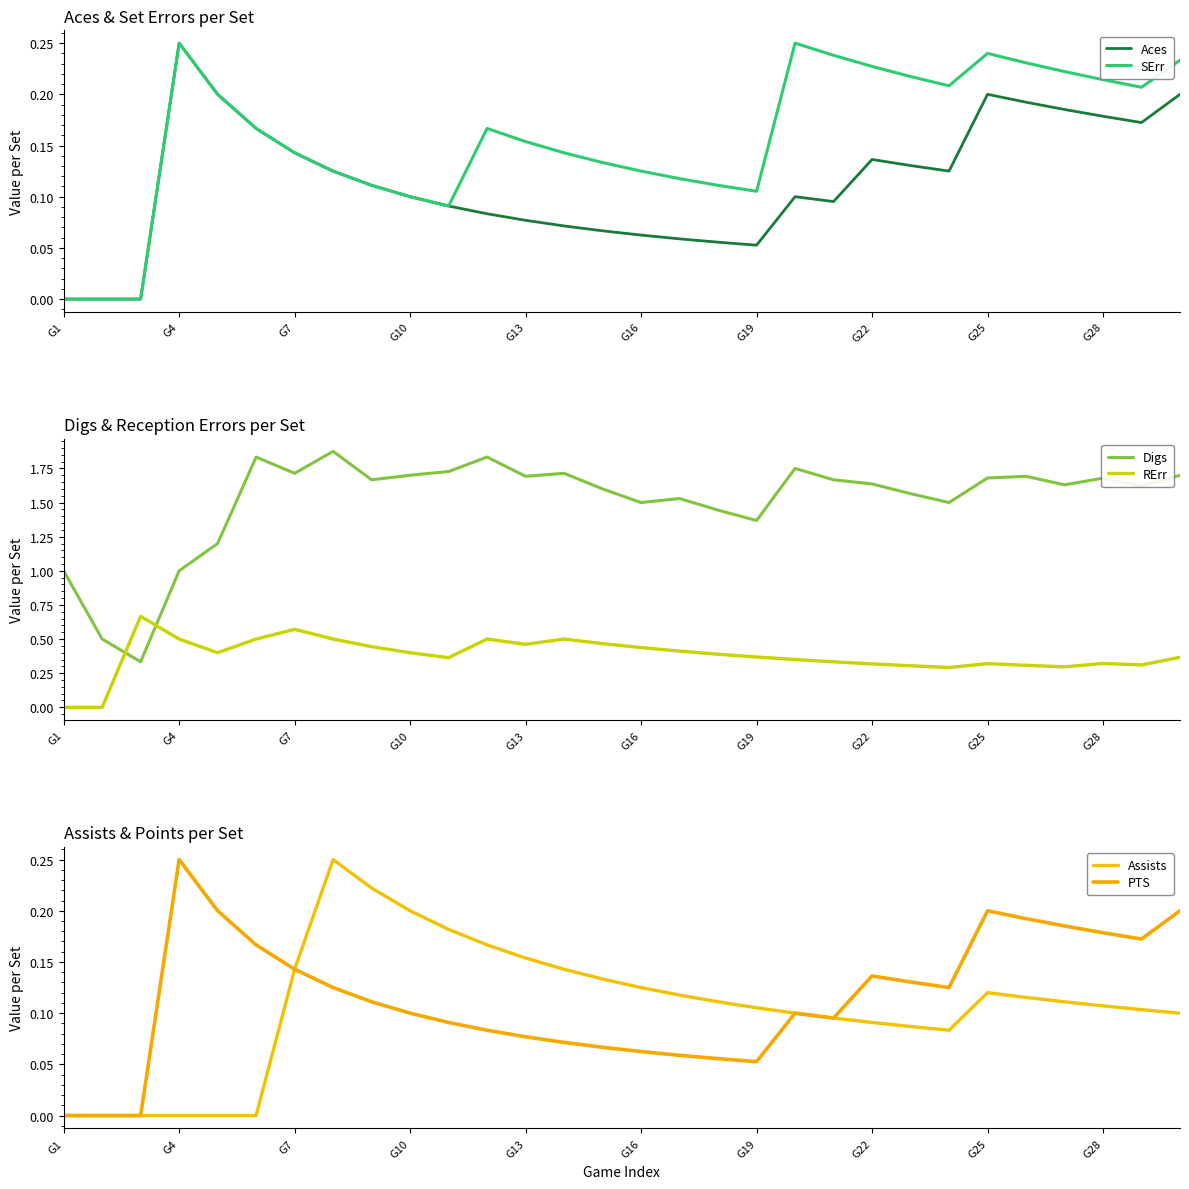

True or false: Digs and Aces cross at least once.

False